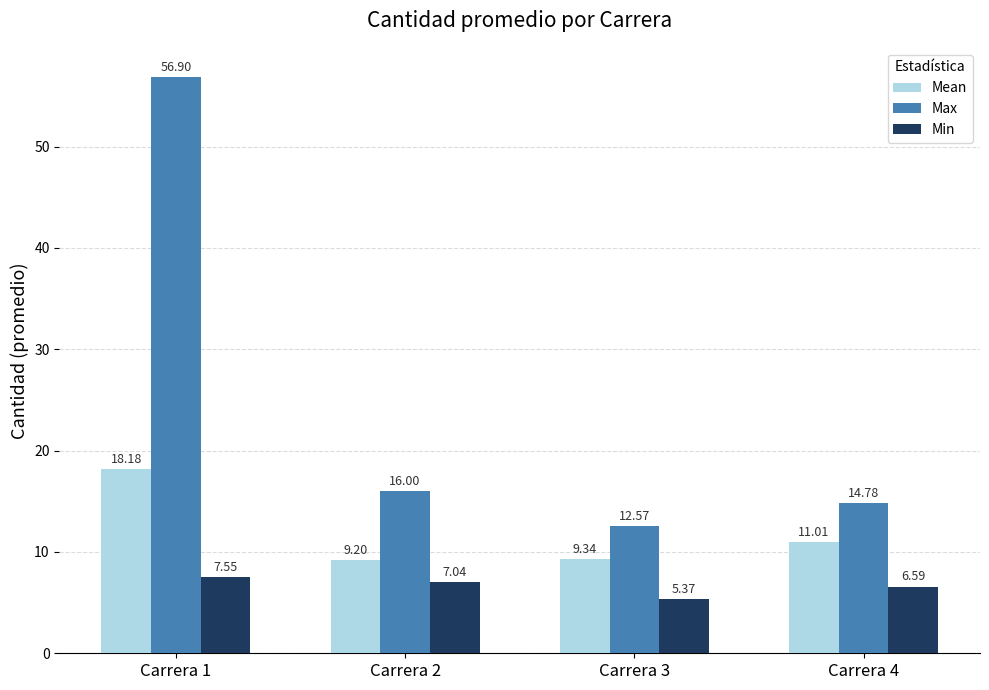

Rank the series at Carrera 2 from lowest to highest value.

Min, Mean, Max